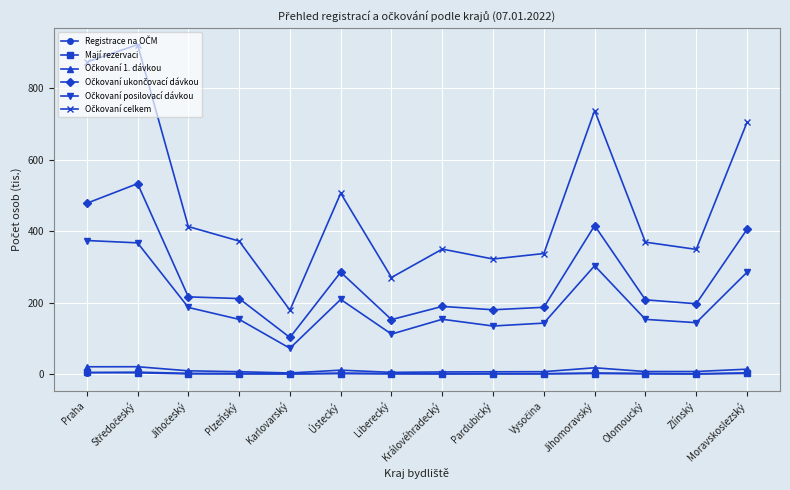

At how many categories does at least one series exceed 641?

4